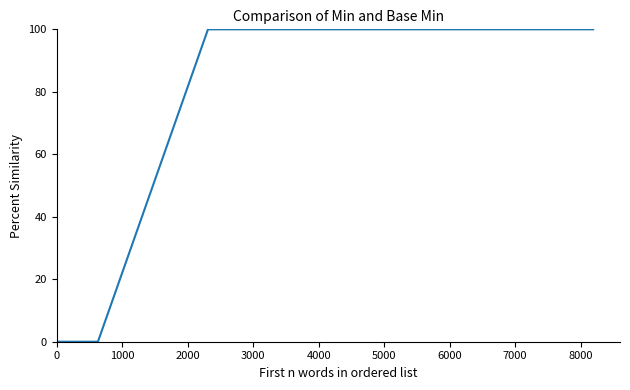

What is the difference between the maximum and minimum values?

100.0